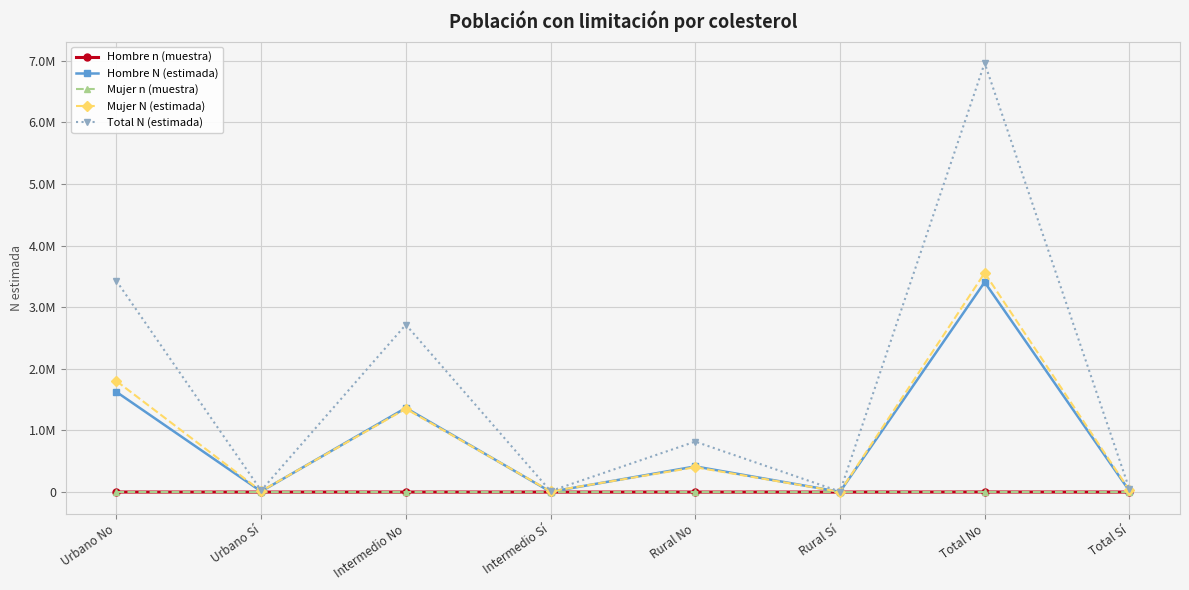

Which has a higher value, Intermedio Sí or Intermedio No?

Intermedio No